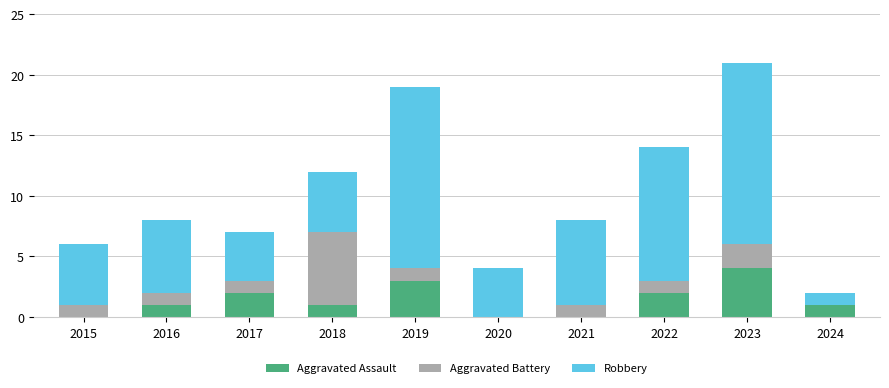

How many distinct data groups are displayed?

3